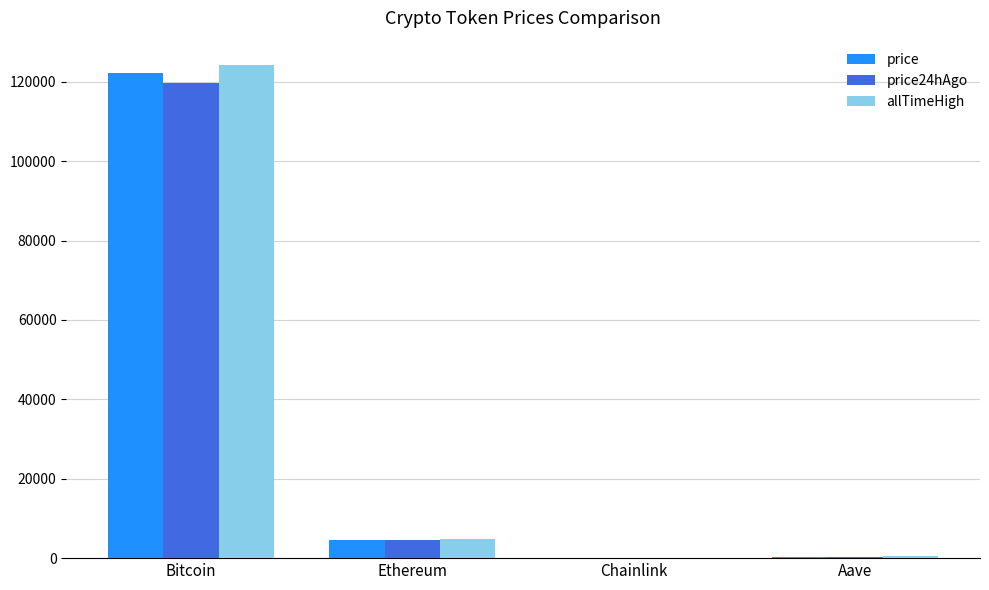

The price series shows 33331.1 at Bitcoin. True or false?

False